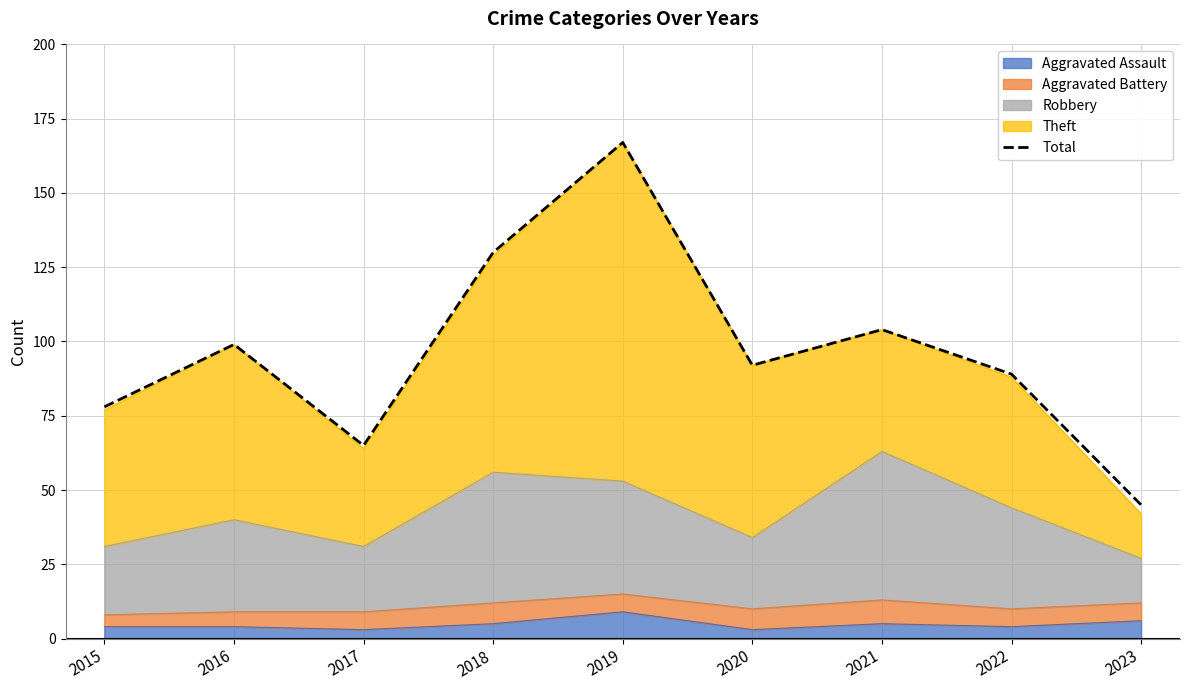

Is it true that the value at 2021 is 52?

False